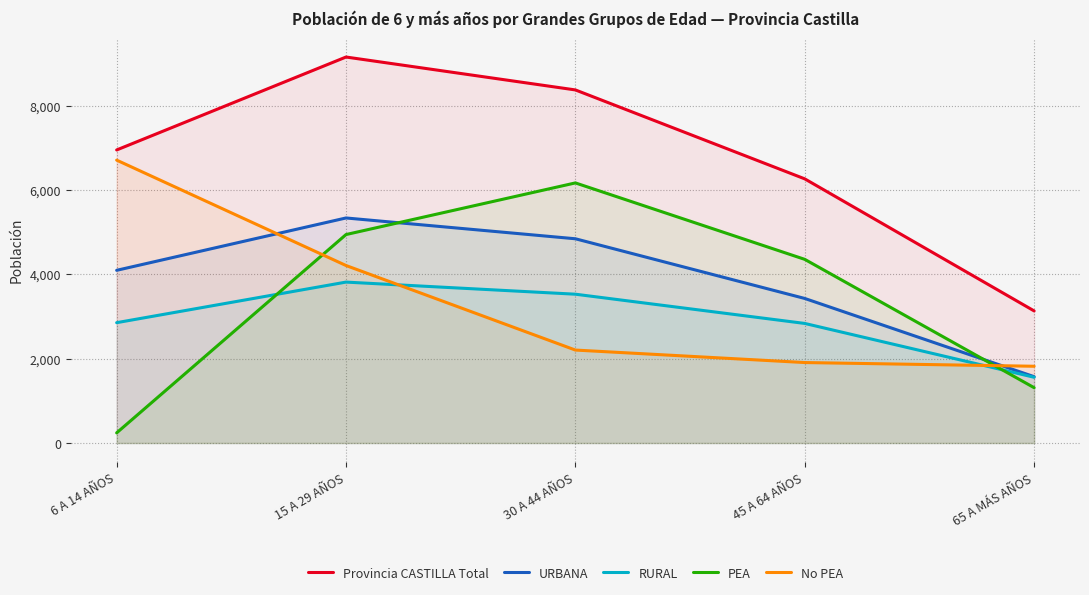

List the series in order of their peak value, highest first.

Provincia CASTILLA Total, No PEA, PEA, URBANA, RURAL